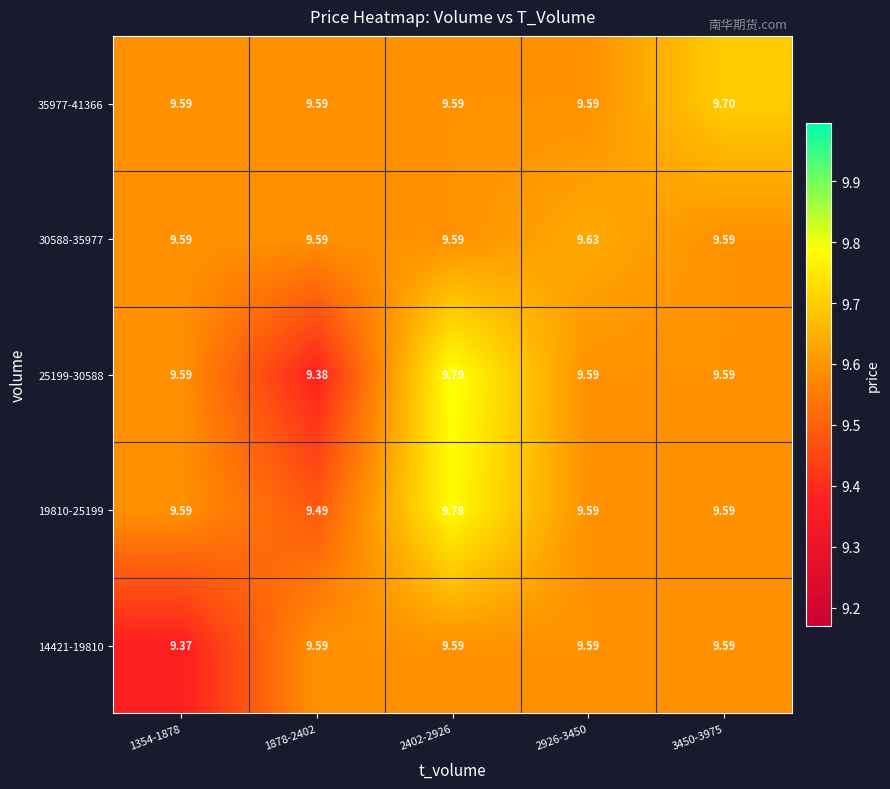

Is the value of 35977-41366 at 3450-3975 greater than the value of 25199-30588 at 1354-1878?

Yes